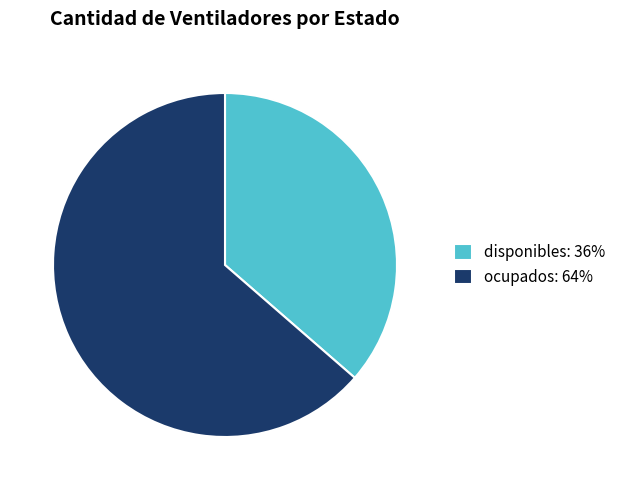

Which has a higher value, ocupados: 64% or disponibles: 36%?

ocupados: 64%